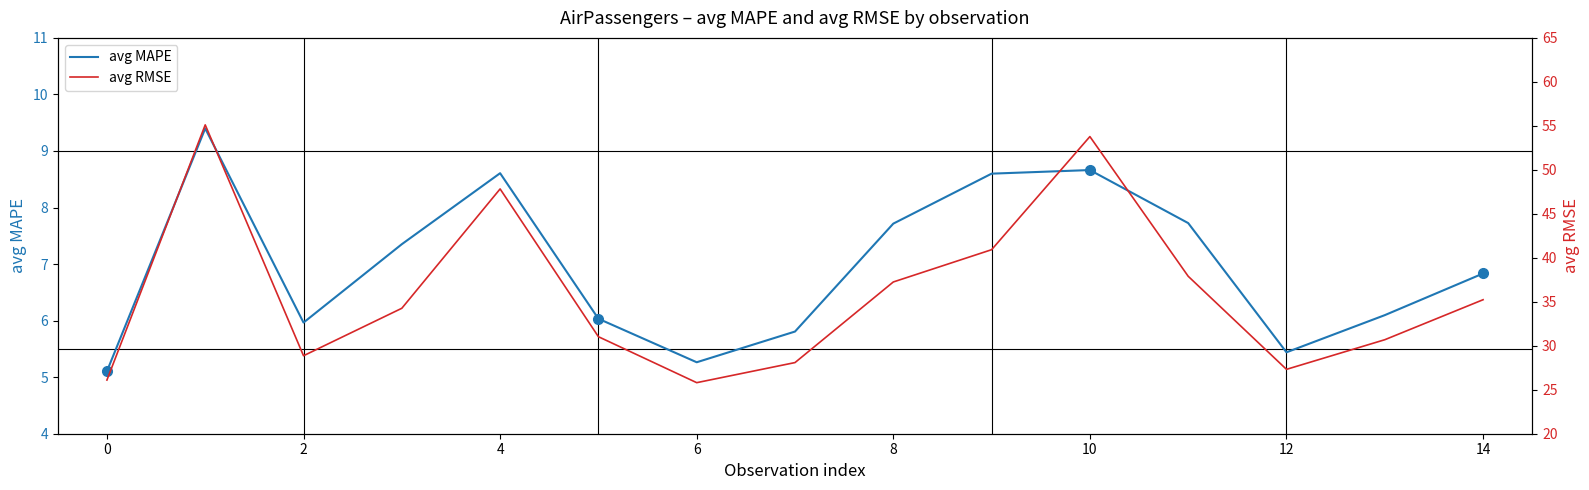

What are all the series names shown in the legend?

avg MAPE, avg RMSE